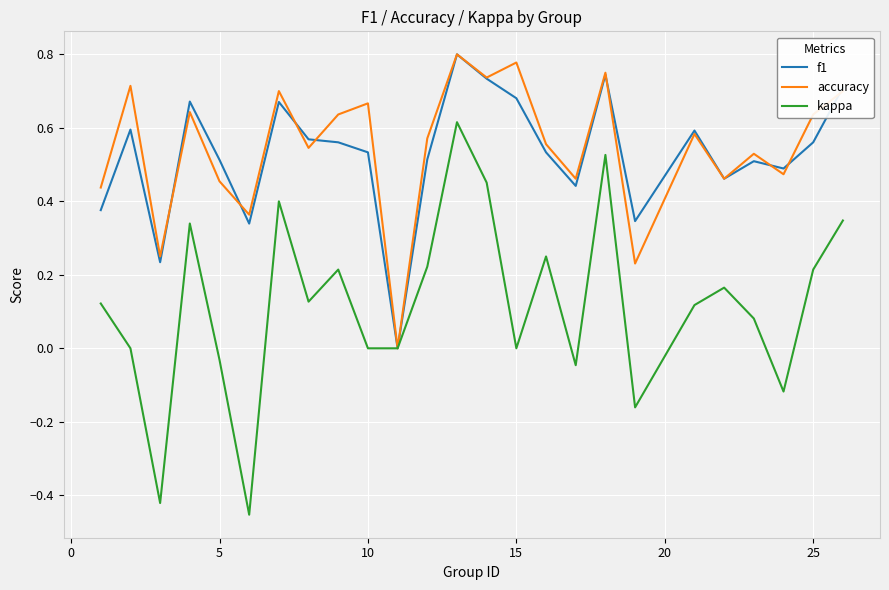

In kappa, how many points are higher than both neighbors (excluding endpoints)?

7